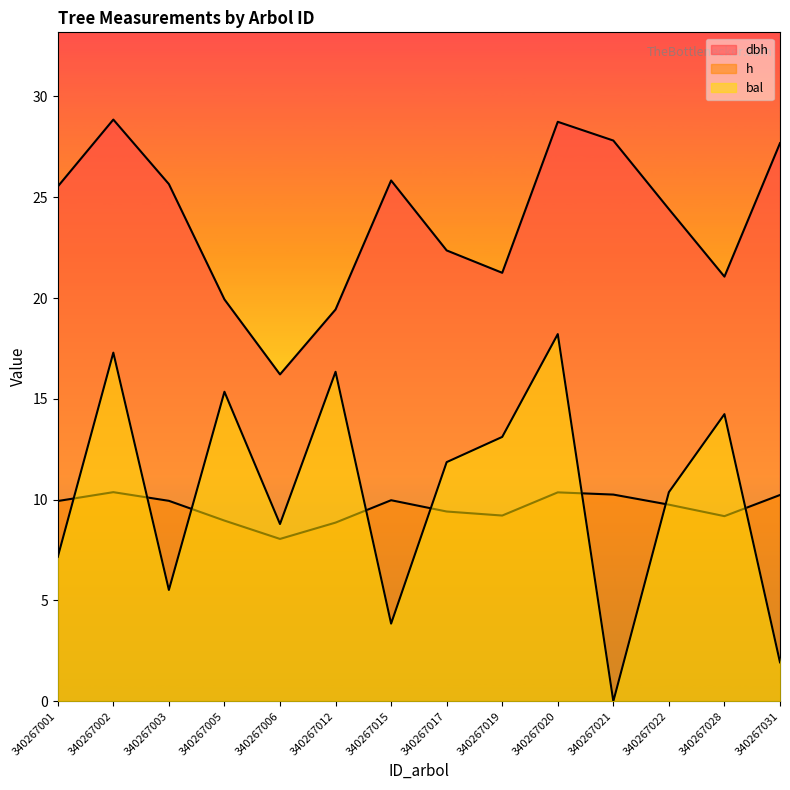

In bal, how many points are lower than both neighbors (excluding endpoints)?

4